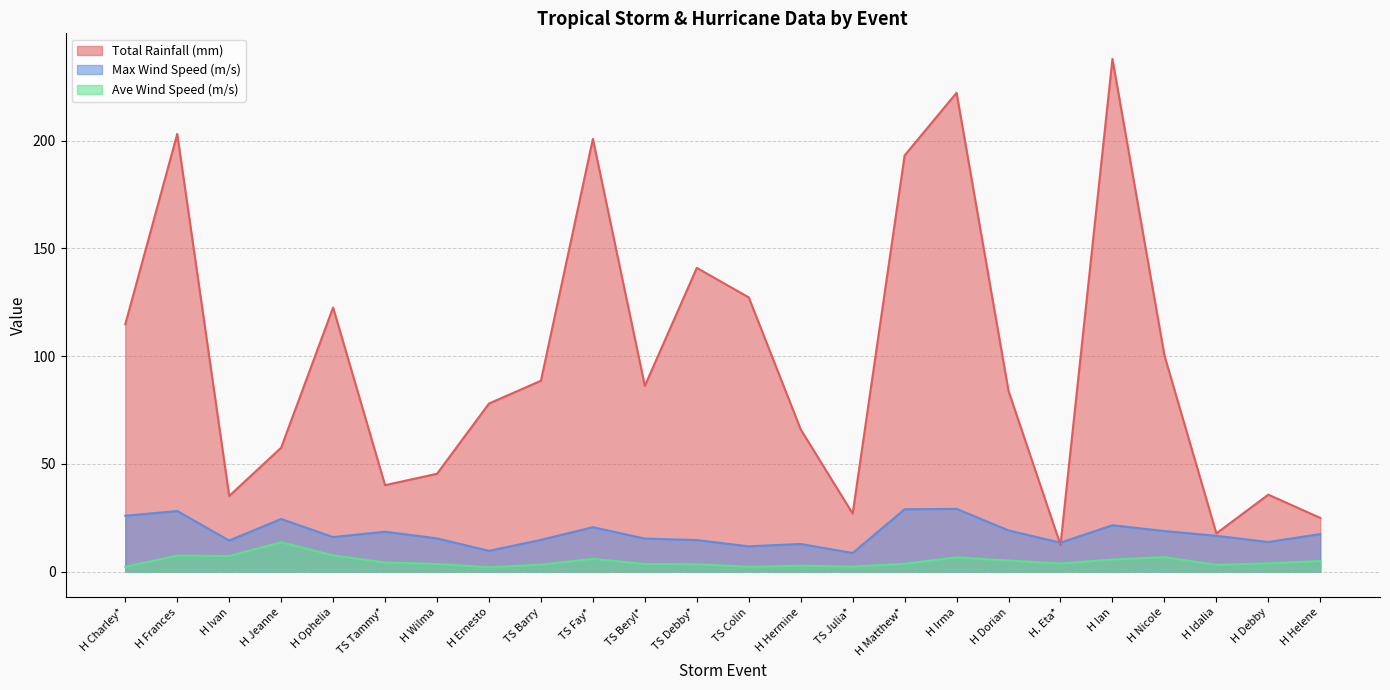

What is the spread (max minus min) of values at H Debby?

31.9